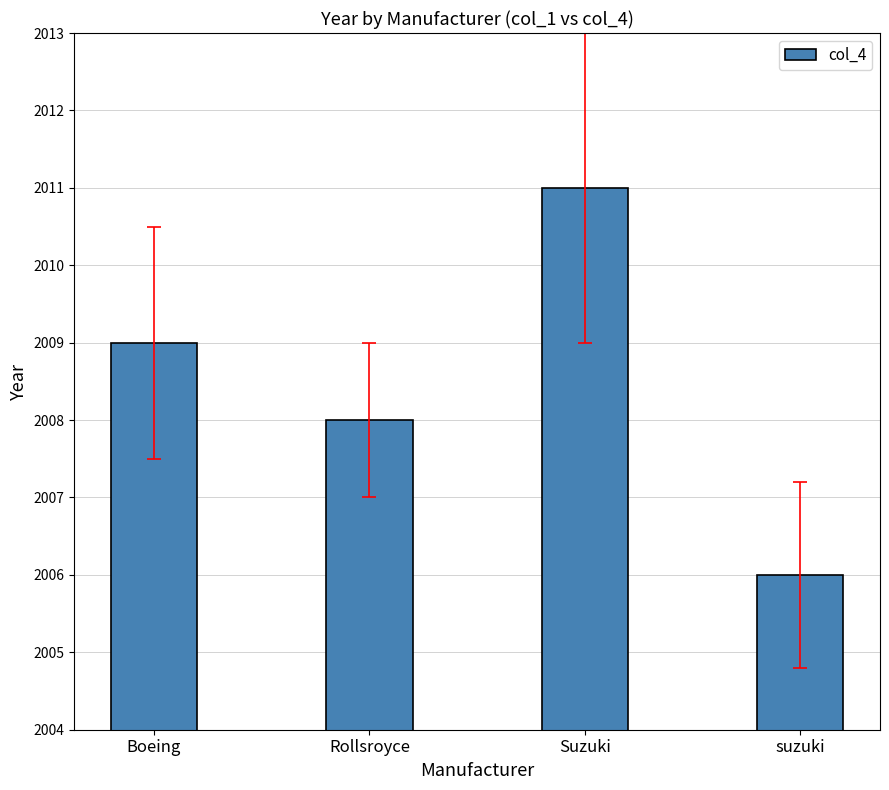

What is the change in value from Rollsroyce to suzuki?

-2